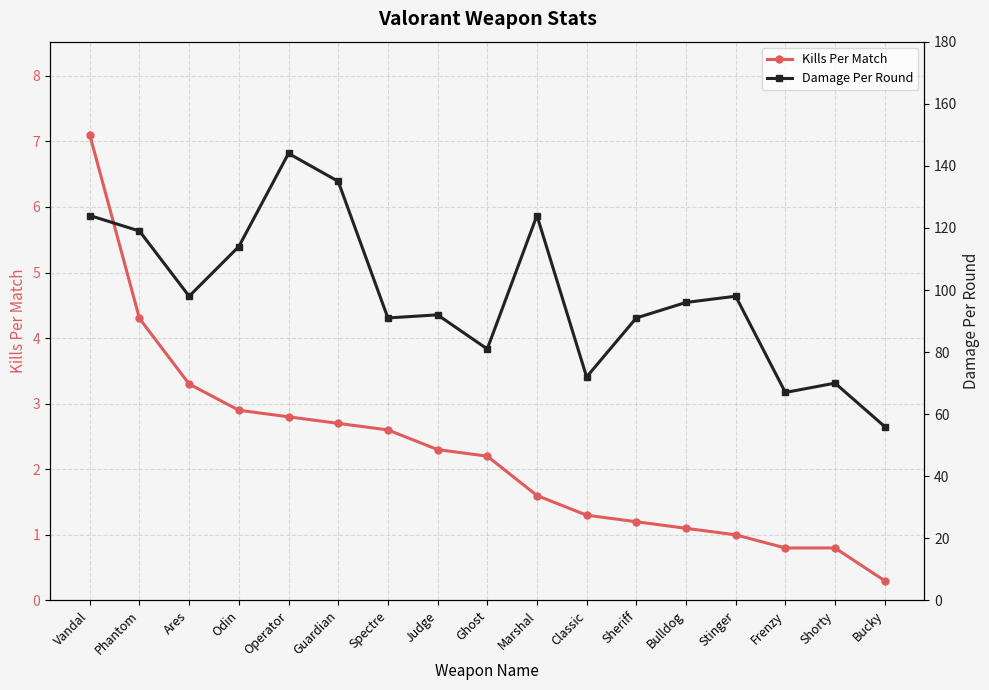

What is the spread (max minus min) of values at Phantom?

114.7